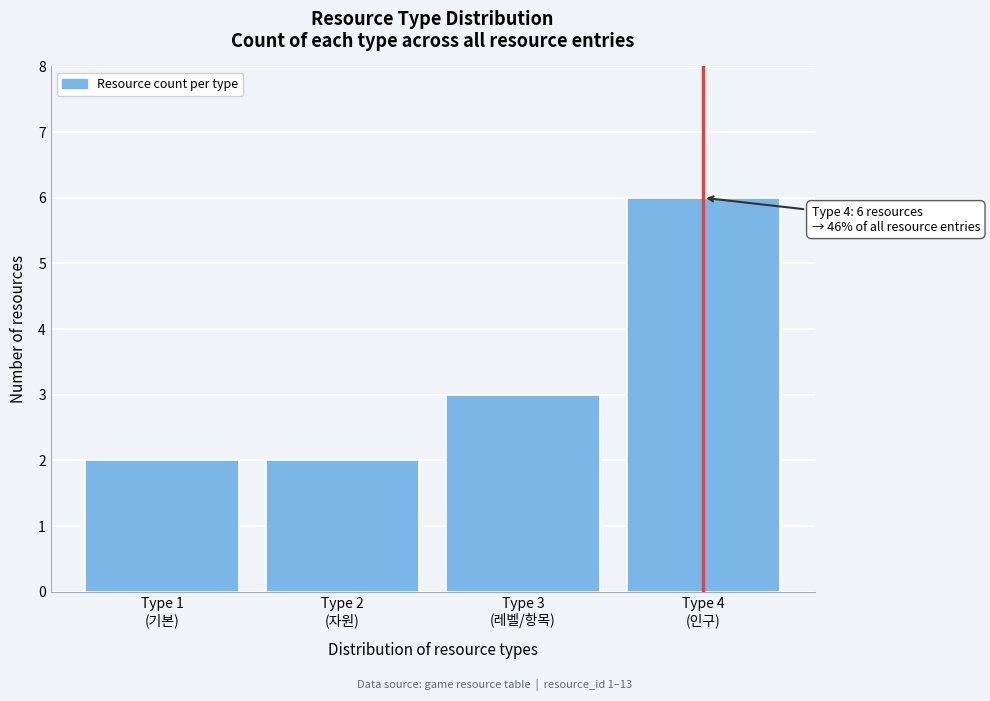

Reading right to left, list all the values displayed in this chart.

6	3	2	2